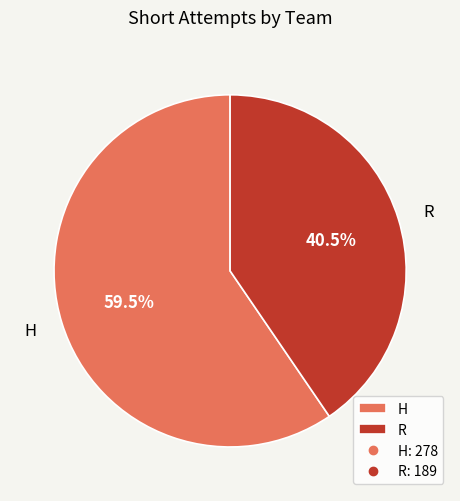

To the nearest percent, what is the difference between the R and H slice percentages?

19%